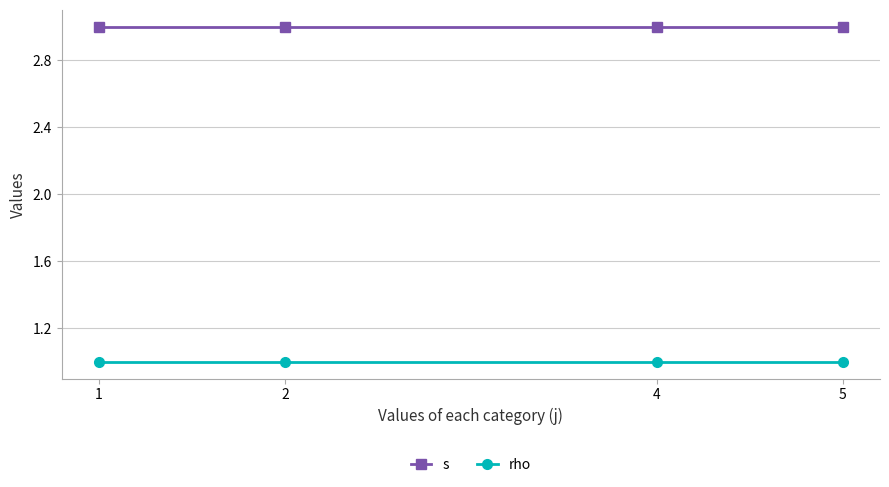

What is the sum of all rho values?

4